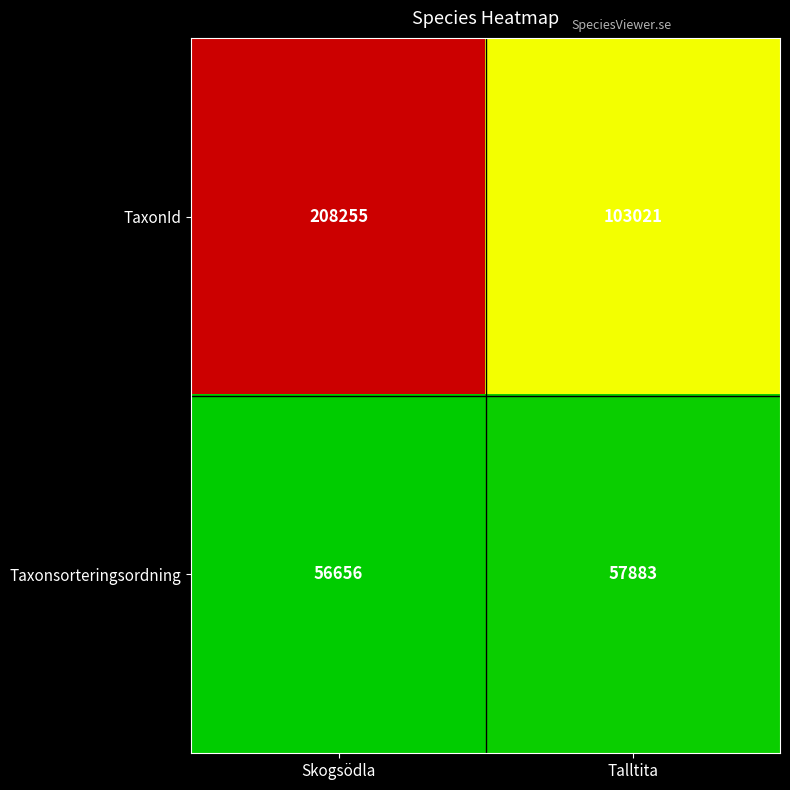

List the series in order of their overall mean, highest first.

TaxonId, Taxonsorteringsordning